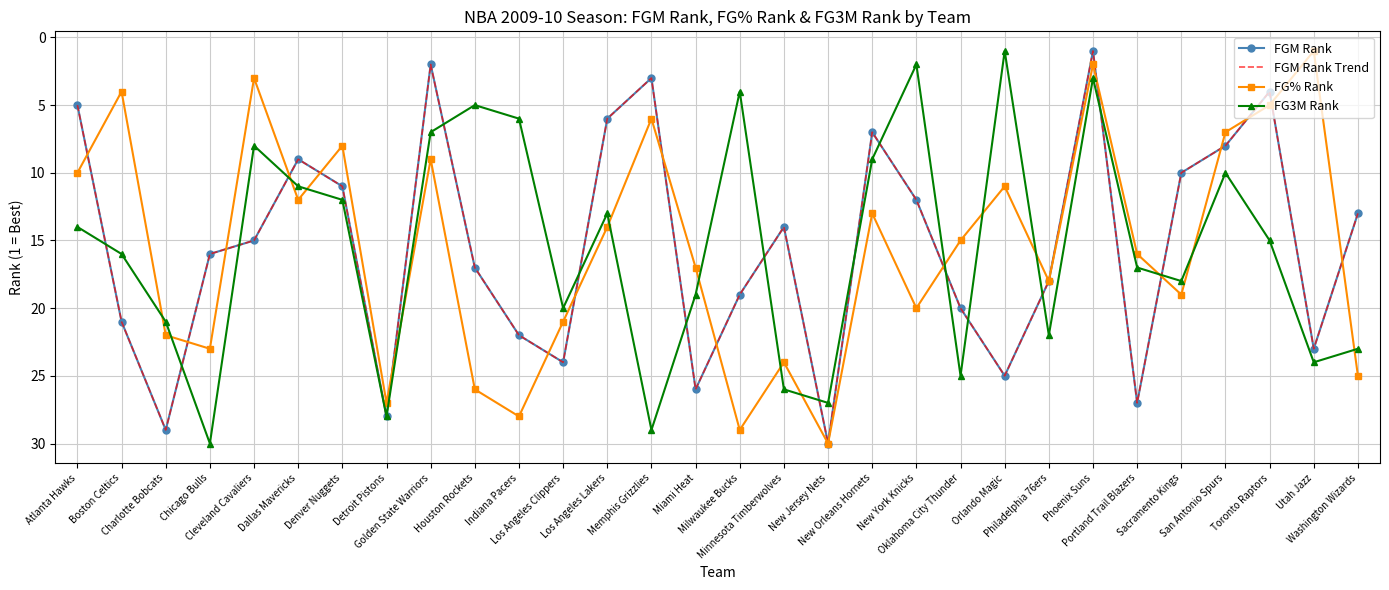

At which label does FG% Rank reach its peak?

New Jersey Nets